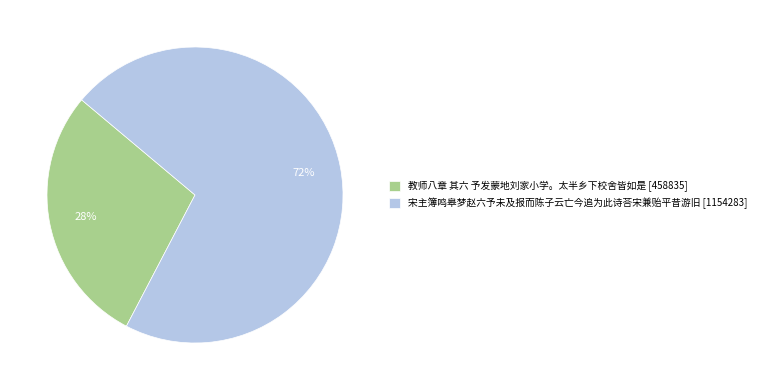

Rank the categories by value from lowest to highest.

教师八章 其六 予发蒙地刘家小学。太半乡下校舍皆如是, 宋主簿鸣皋梦赵六予未及报而陈子云亡今追为此诗荅宋兼贻平昔游旧